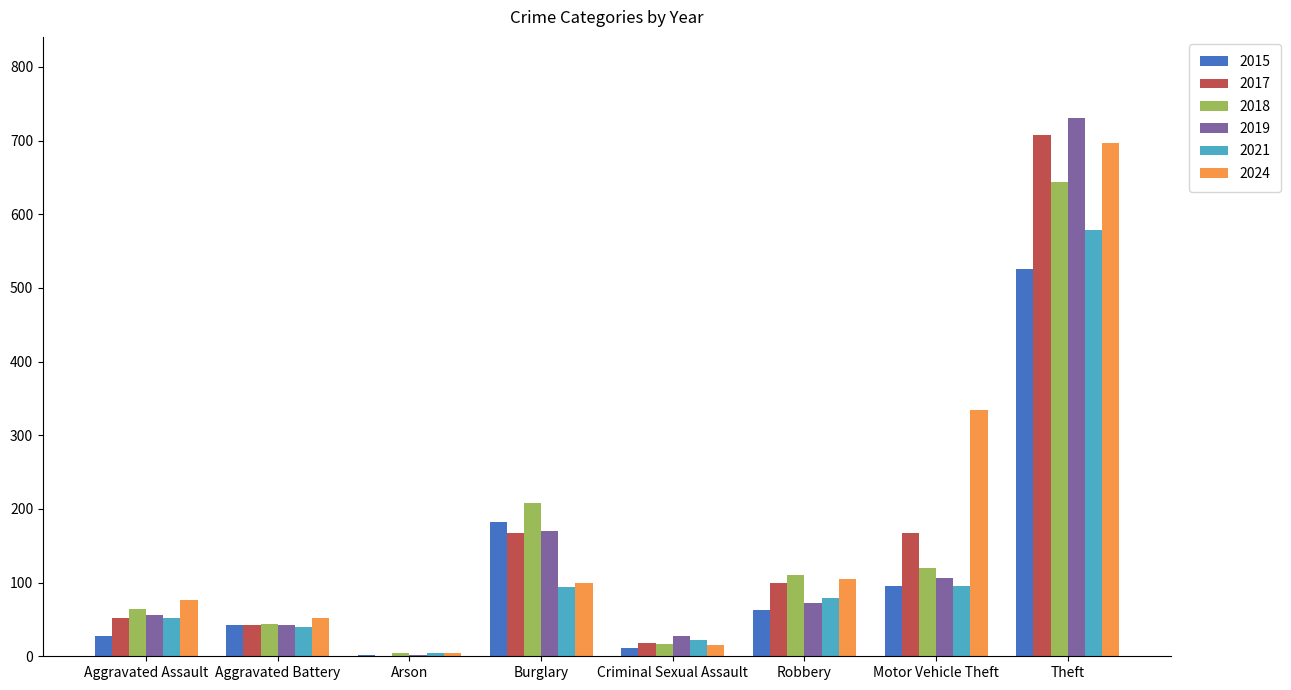

At which category does the chart reach its peak across all series?

Theft